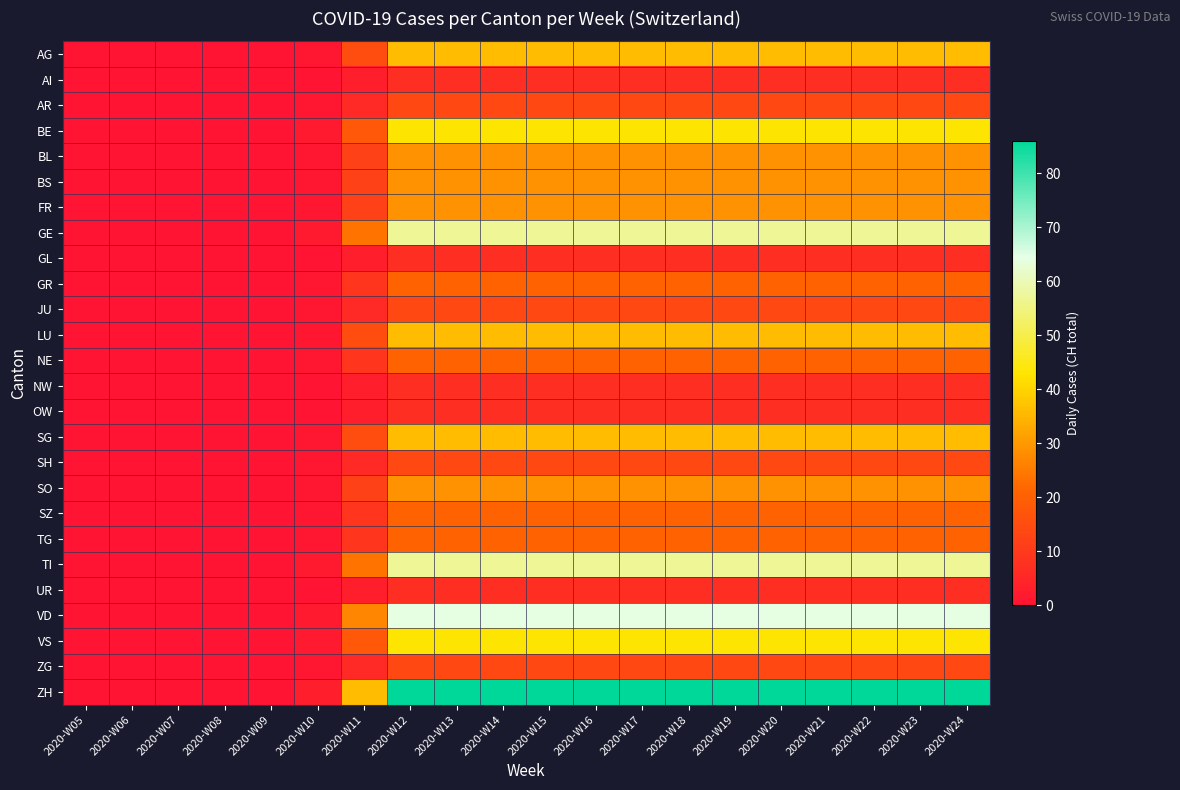

What is the maximum value shown in the chart?

86